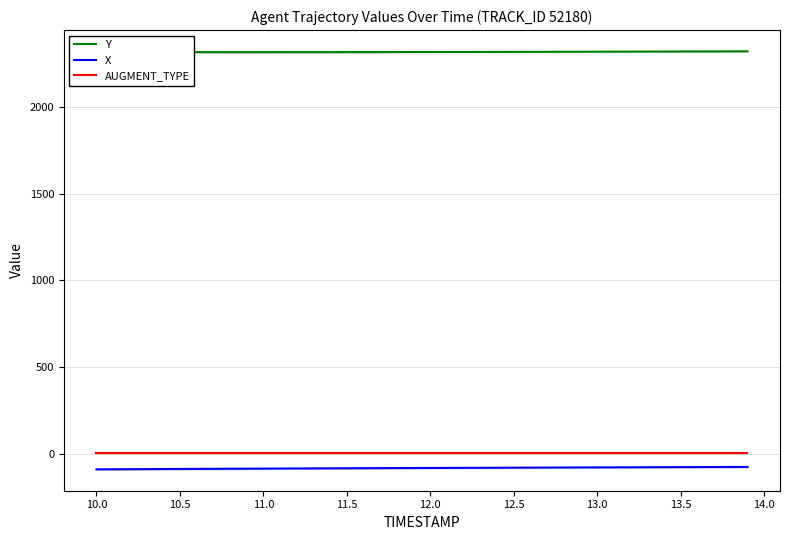

The value of Y at 10.0 is 2316.5. True or false?

True